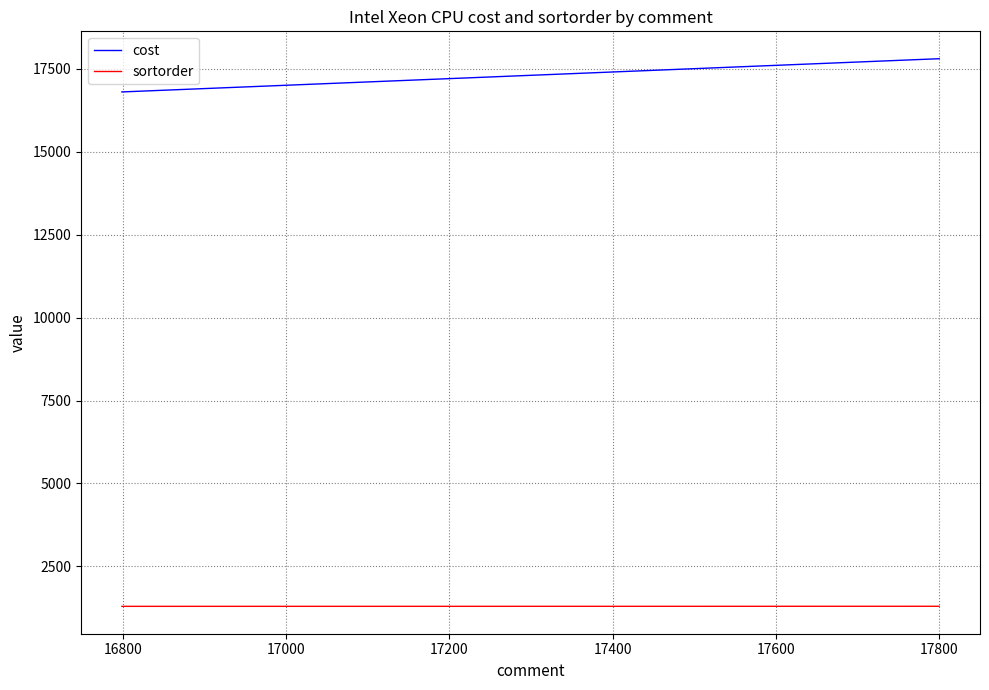

The value of sortorder at 17800 is 1300. True or false?

True